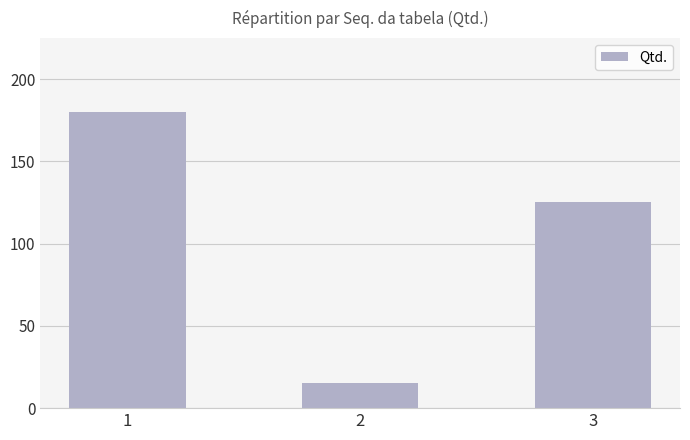

What is the difference between the second highest and minimum values?

110